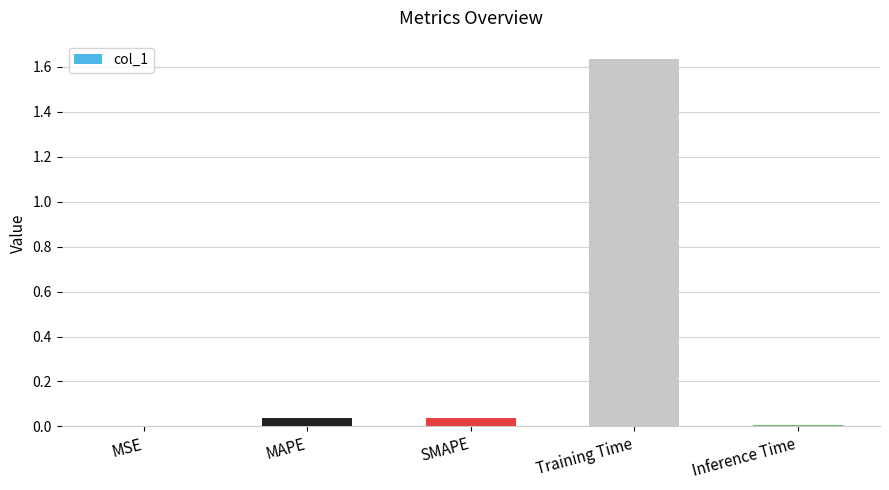

Is it true that the value at MSE is 0.0?

True